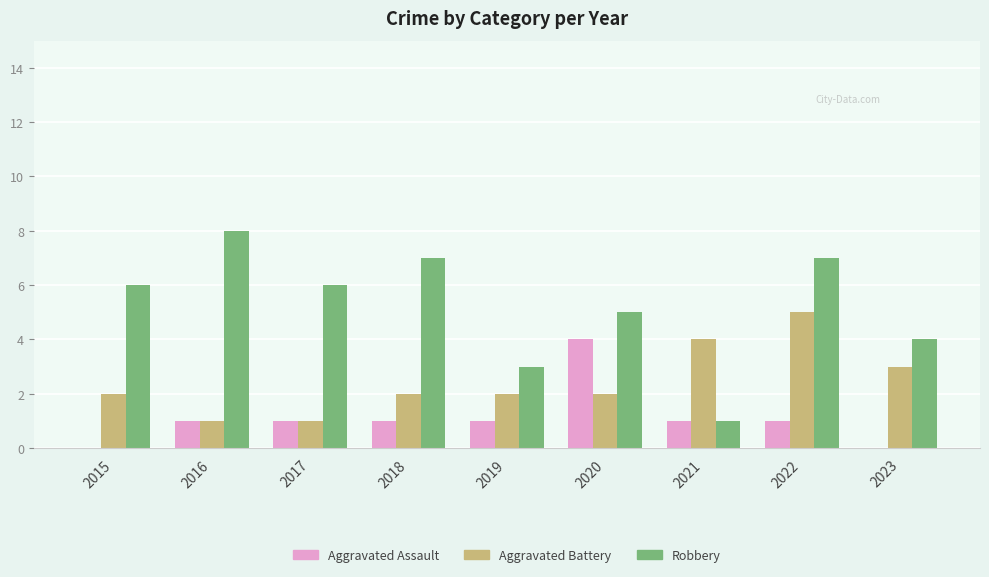

Reading right to left, extract all data points from this chart.

Aggravated Assault: 2023=0	2022=1	2021=1	2020=4	2019=1	2018=1	2017=1	2016=1	2015=0
Aggravated Battery: 2023=3	2022=5	2021=4	2020=2	2019=2	2018=2	2017=1	2016=1	2015=2
Robbery: 2023=4	2022=7	2021=1	2020=5	2019=3	2018=7	2017=6	2016=8	2015=6